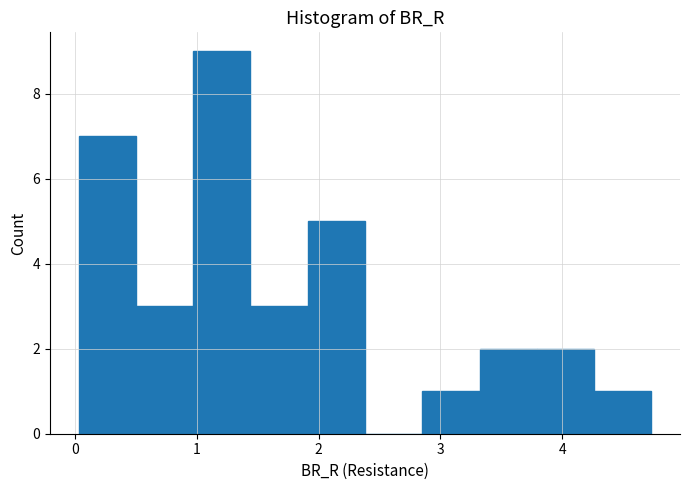

How tall is the bar that spans 0.5 to 1.0 on the x-axis? Neither the bar edges nor the heights are printed on the chart, so give them approximately, as read against the axes.

3